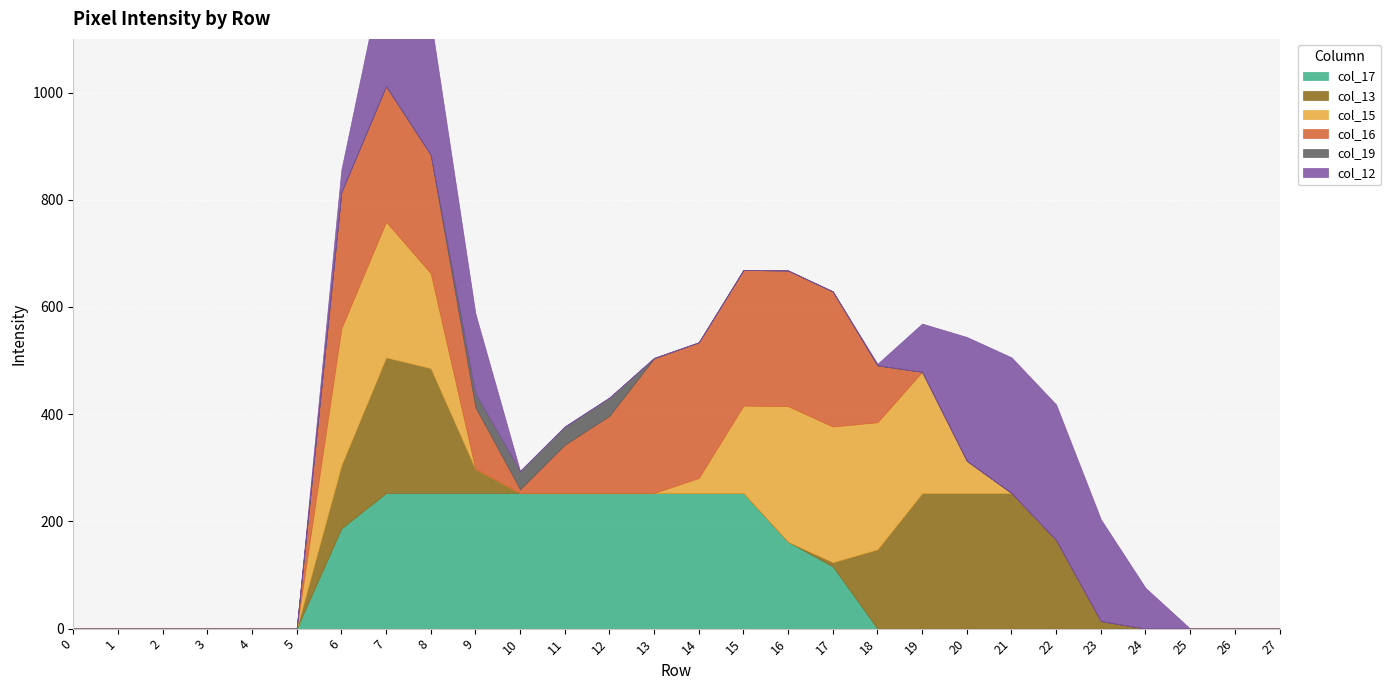

Is it true that col_19 equals 16 at 9?

False